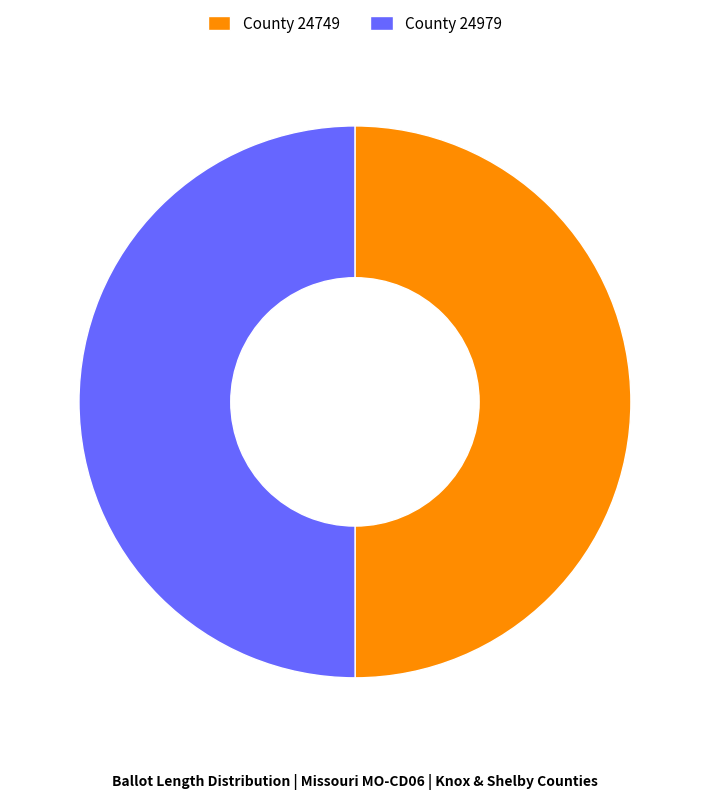

Is it true that County 24979 is 50% of the pie?

True